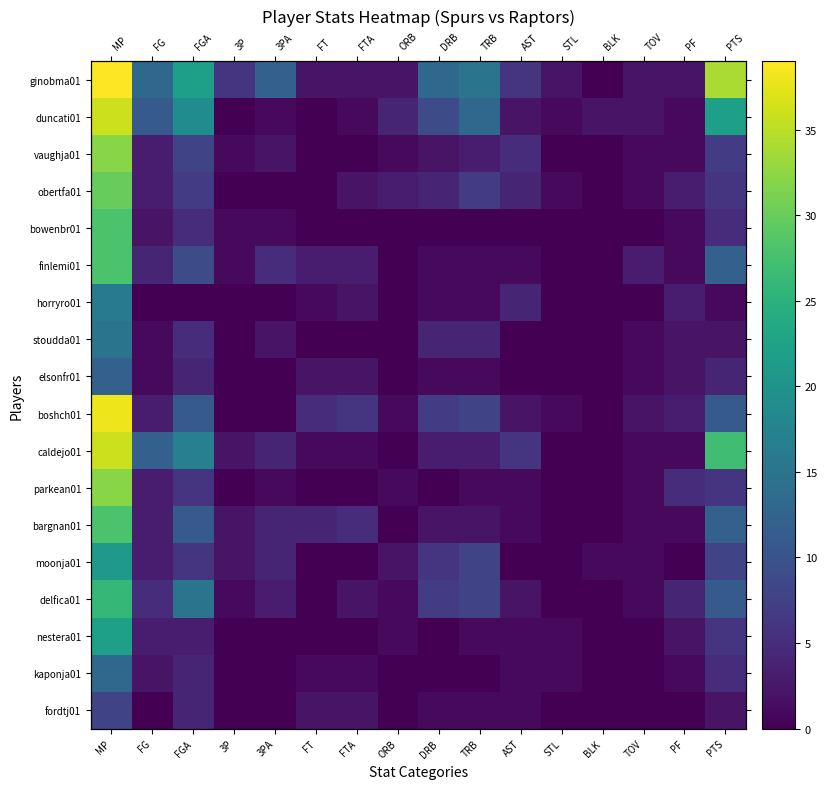

Is it true that caldejo01 equals 6 at AST?

True